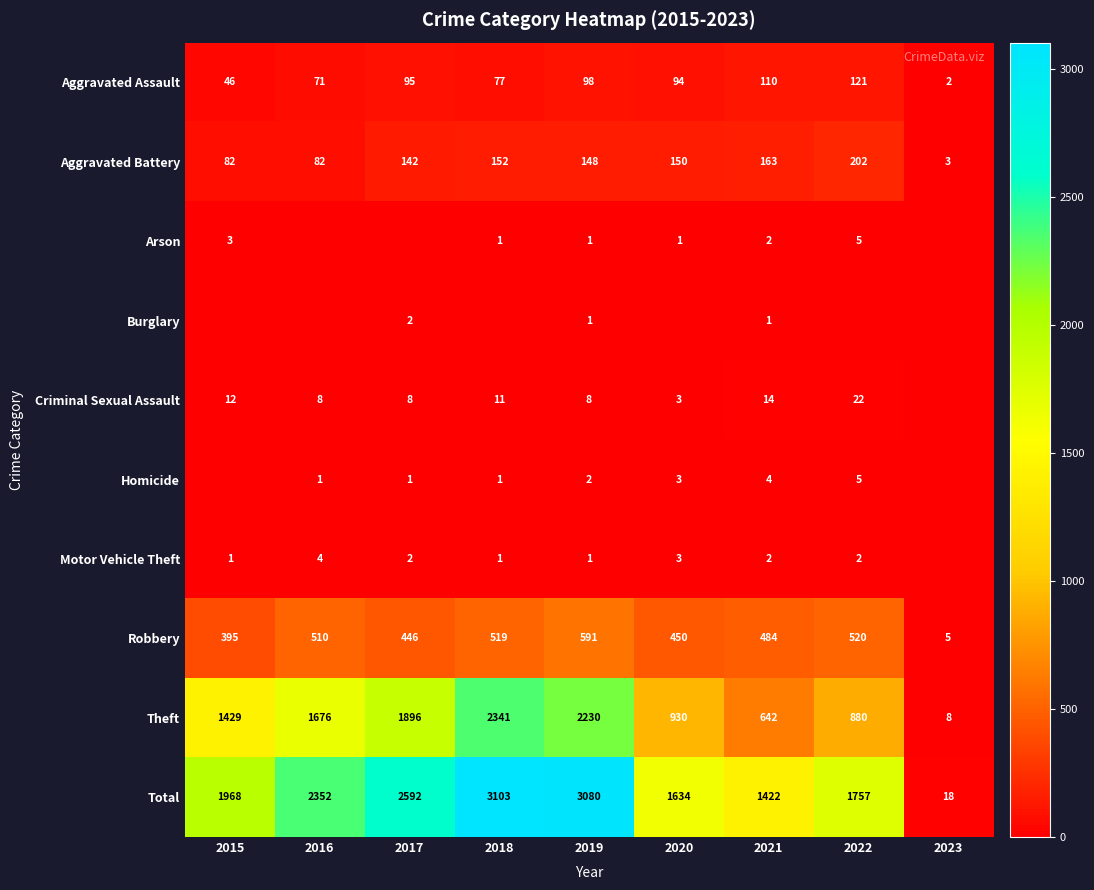

What value does the Aggravated Assault series have at 2018?

77